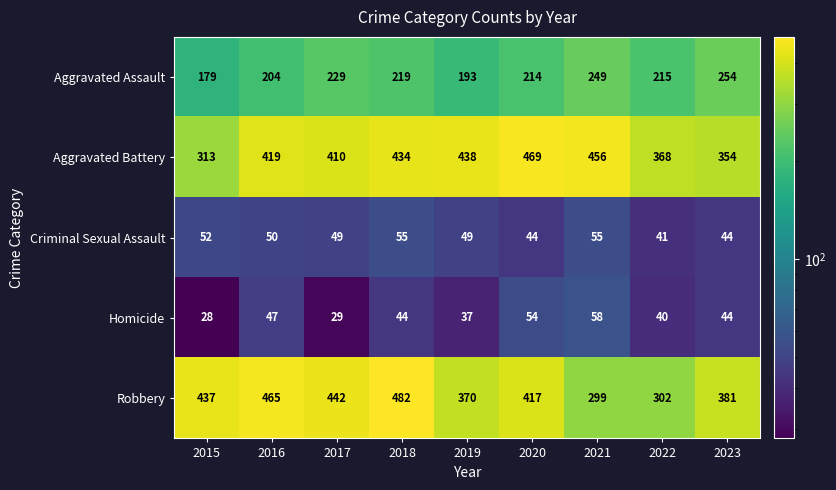

The value of Homicide at 2016 is 47. True or false?

True